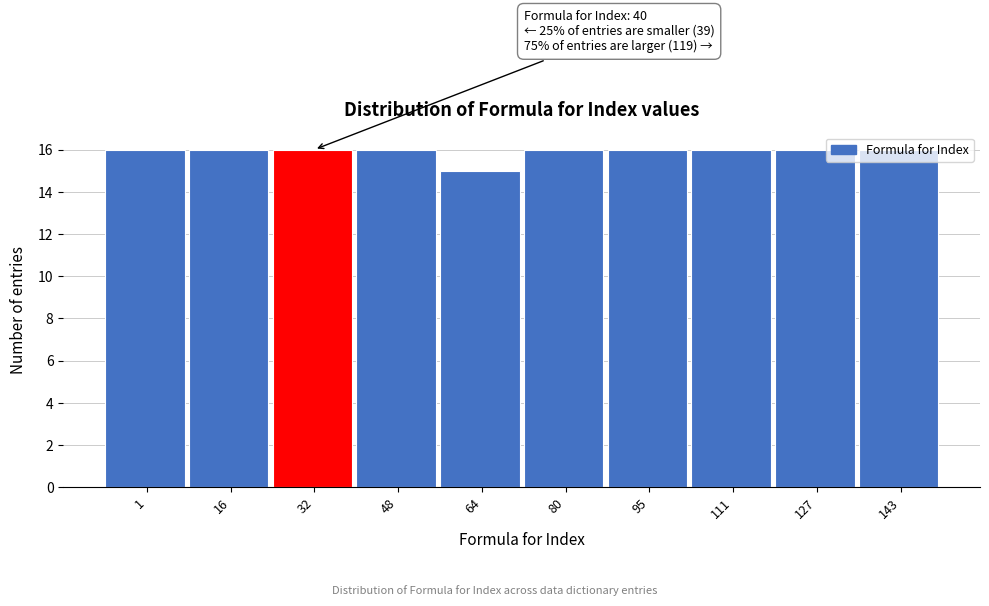

What is the average value?

16